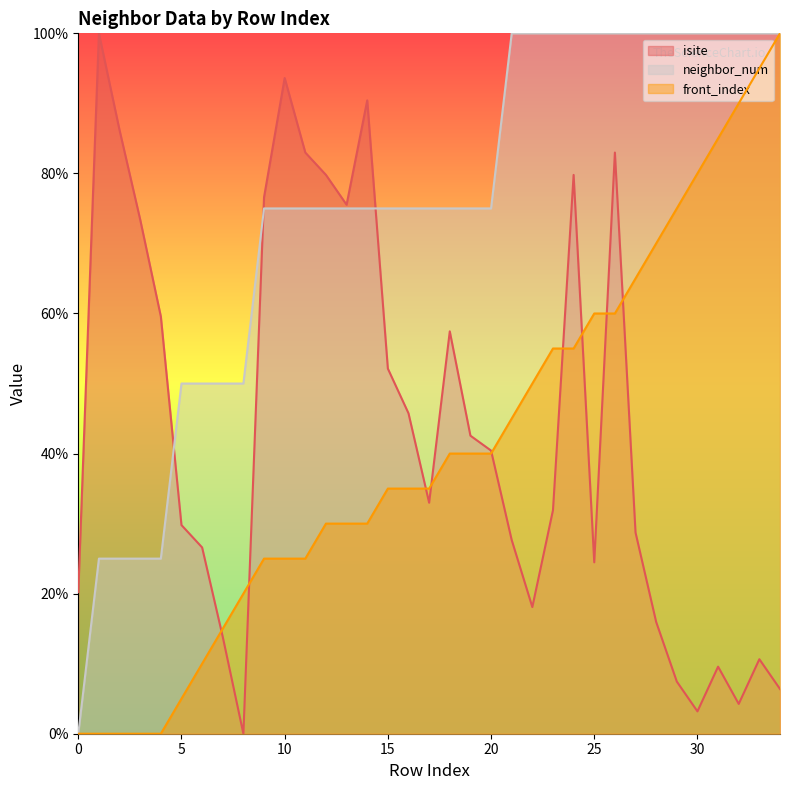

Which series has the largest total across all categories?

neighbor_num